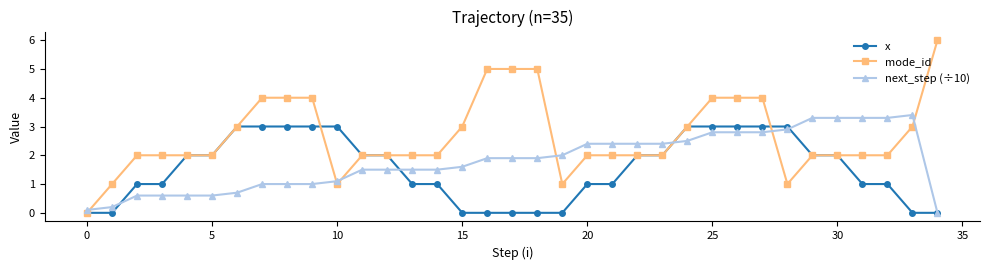

What is the value of the x point at the 23rd from the left?

2.0